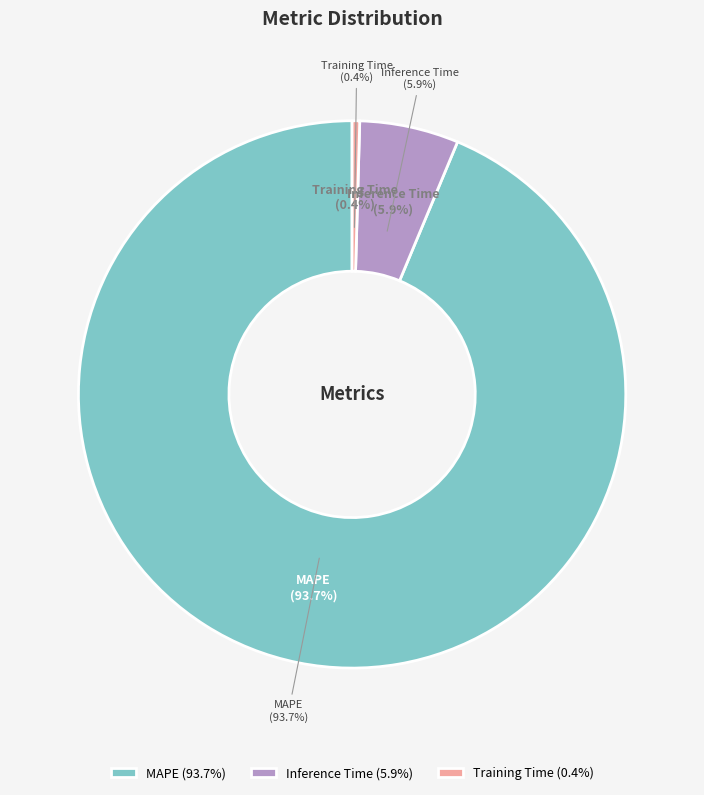

How many segments does this pie chart have?

3